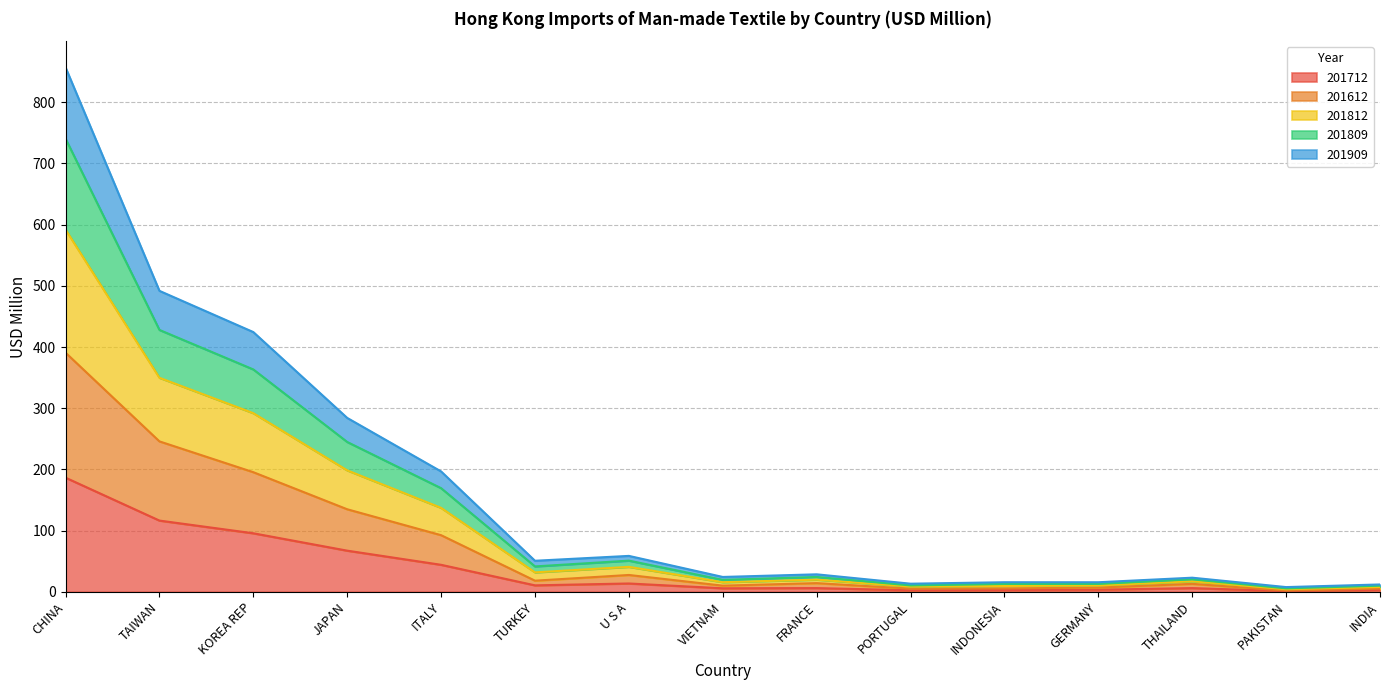

Which category has the highest value in the 201712 series?

CHINA